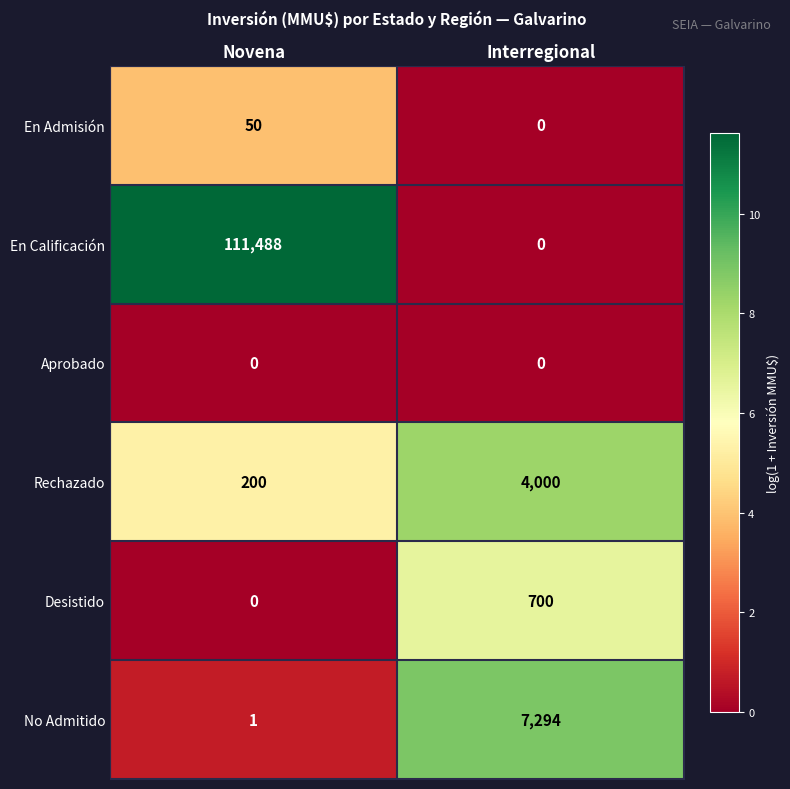

What is the approximate value of Rechazado at Novena?

200